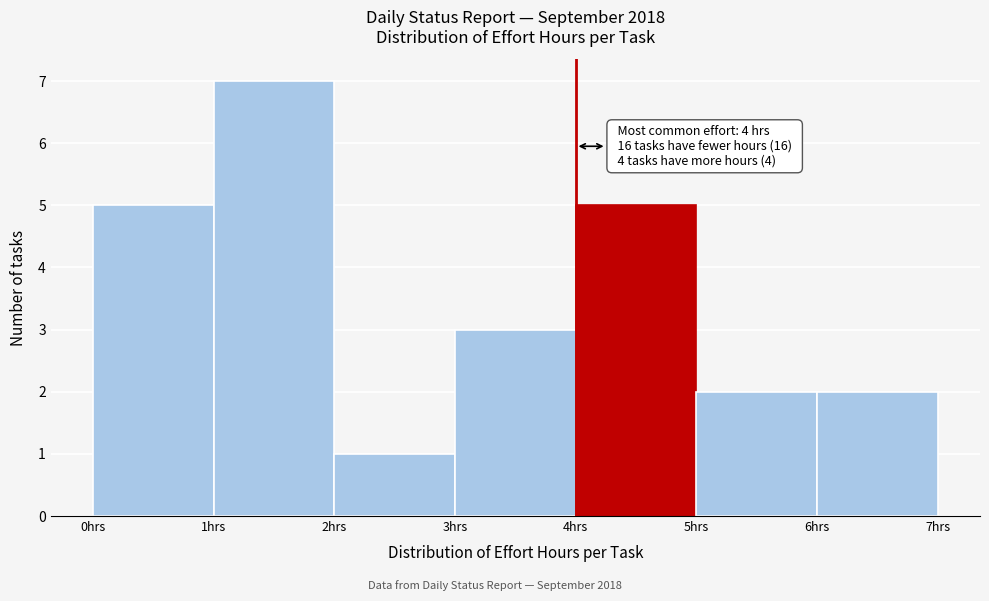

Which range on the x-axis has the tallest bar?

1 to 2